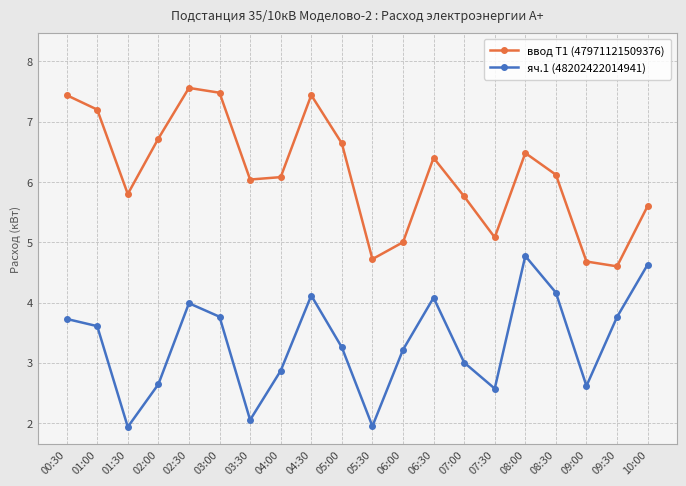

At 01:30, list the series in order from largest to smallest.

ввод Т1 (47971121509376), яч.1 (48202422014941)